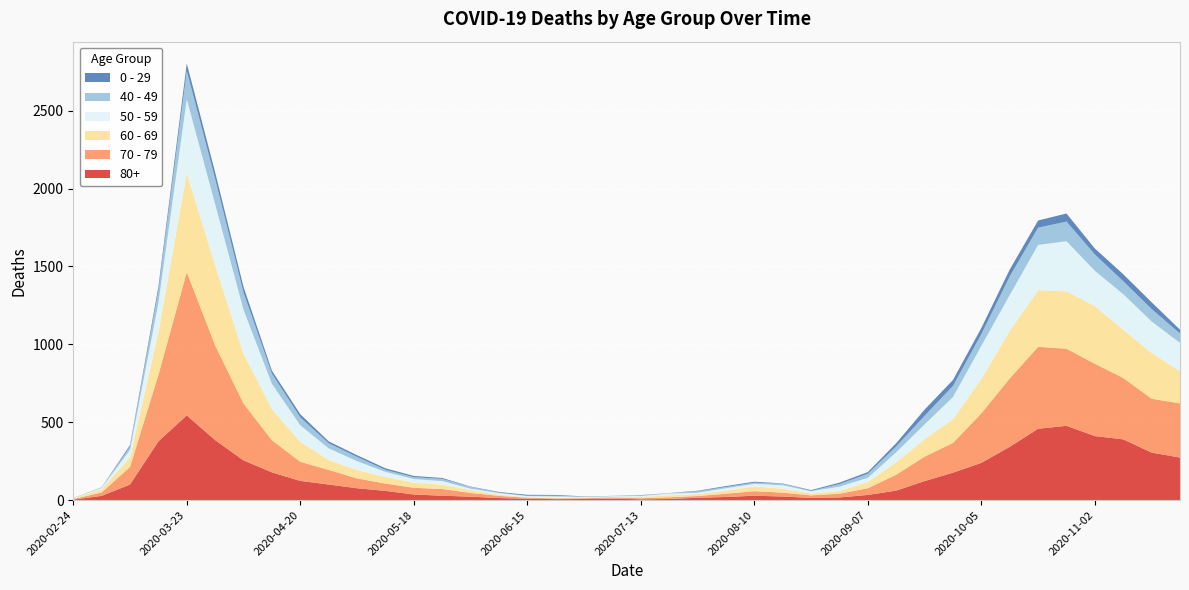

Reading left to right, transcribe all the data shown in this chart.

80+: 3	27	100	377	544	385	255	178	123	100	76	59	36	28	22	13	9	6	7	9	5	7	15	20	28	23	14	17	33	61	122	176	239	342	458	477	411	390	305	273
70 - 79: 4	22	113	427	920	608	365	206	123	94	63	47	43	43	24	14	6	5	5	8	7	11	11	21	29	25	16	24	43	102	157	191	318	439	526	495	464	394	346	348
60 - 69: 2	22	61	272	634	514	320	199	128	63	54	42	33	28	18	8	3	3	6	3	8	12	13	19	31	25	12	17	39	80	112	152	221	305	364	368	370	310	294	206
50 - 59: 3	7	48	190	475	392	281	163	106	75	57	33	23	23	9	10	8	9	3	5	6	12	8	16	16	22	15	28	28	64	95	142	212	230	290	322	227	228	202	182
40 - 49: 0	5	21	79	183	163	111	66	51	33	27	13	12	14	12	3	2	5	1	1	4	2	10	8	8	10	2	17	26	38	55	72	76	120	111	126	105	83	80	60
0 - 29: 1	0	10	25	47	42	36	19	20	12	11	10	8	6	2	4	6	5	2	1	2	1	3	6	6	2	5	9	11	20	40	38	39	44	46	52	38	45	43	25